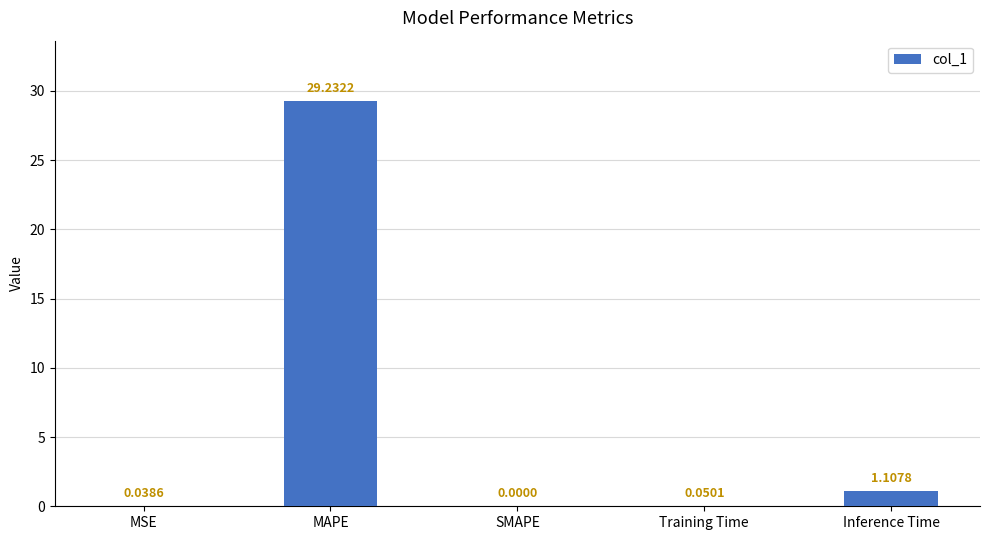

The chart shows a value of 0.0 at MSE. True or false?

True